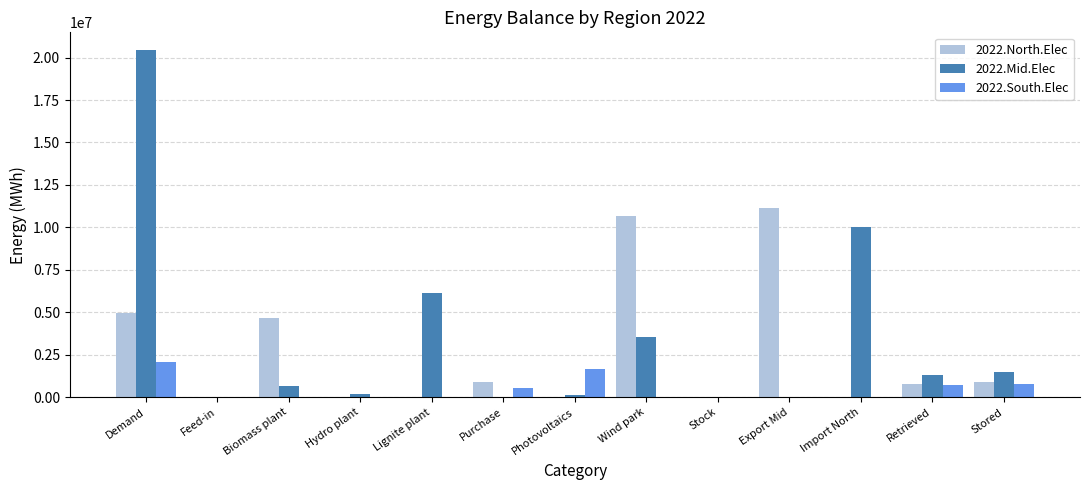

At which category is the sum across all series the highest?

Demand